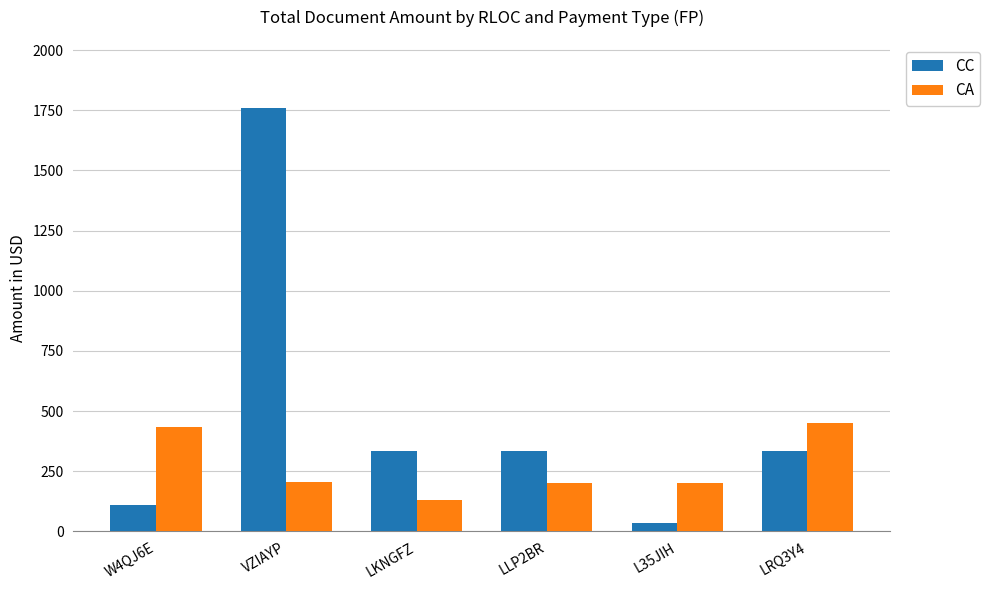

Which category has the highest value across all series?

VZIAYP